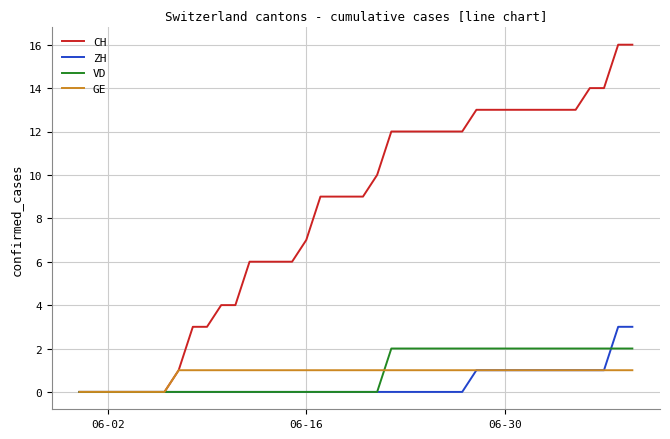

What are all the series names shown in the legend?

CH, ZH, VD, GE